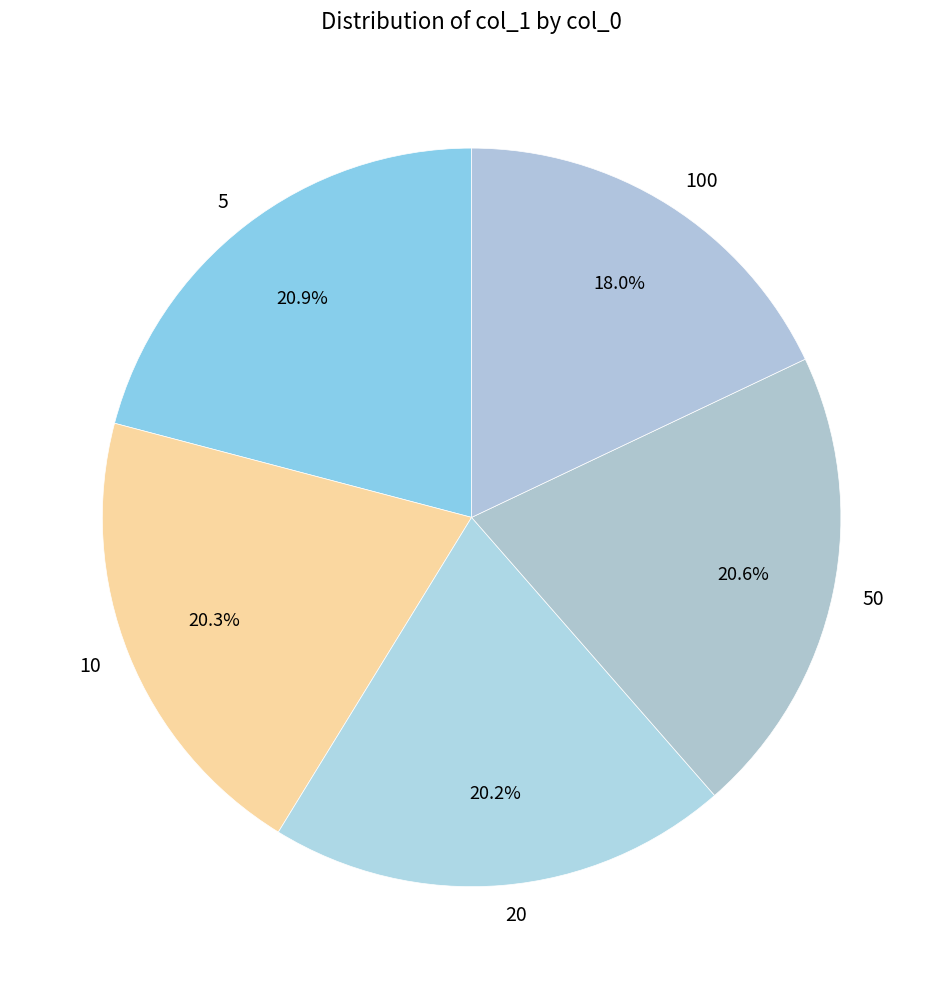

Which slice is the smallest?

100